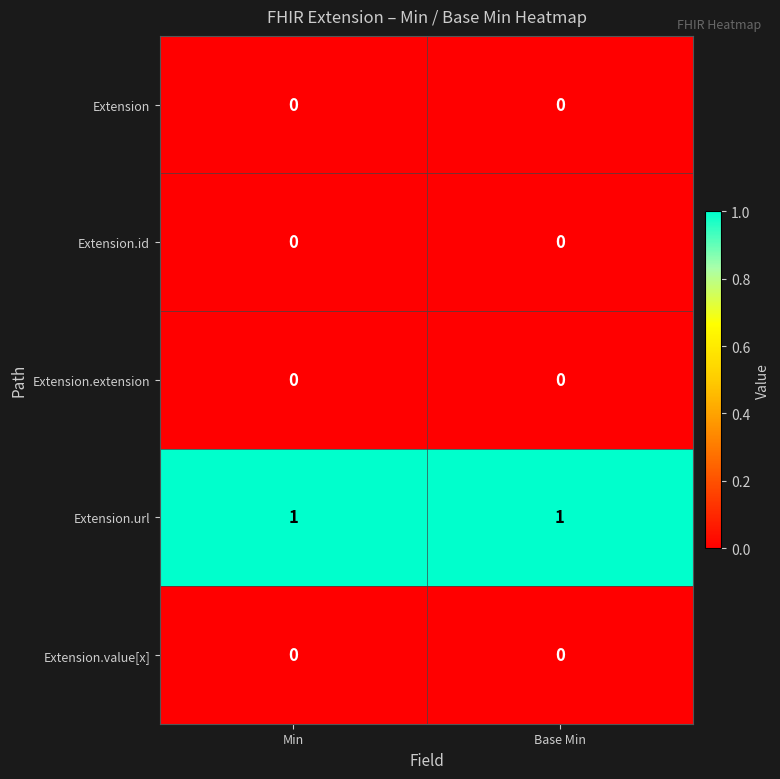

Is the value of Extension.extension at Base Min greater than the value of Extension.url at Min?

No